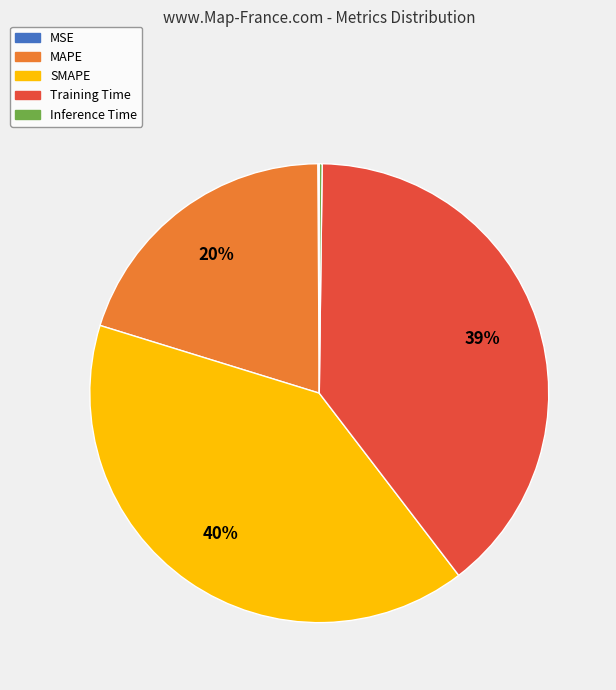

Is it true that SMAPE is 53% of the pie?

False